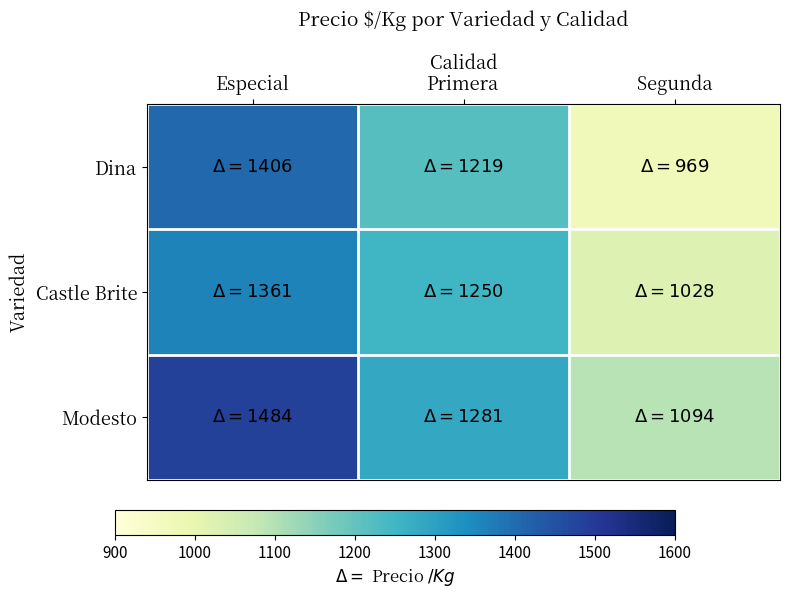

List the series in order of their overall mean, lowest first.

Dina, Castle Brite, Modesto